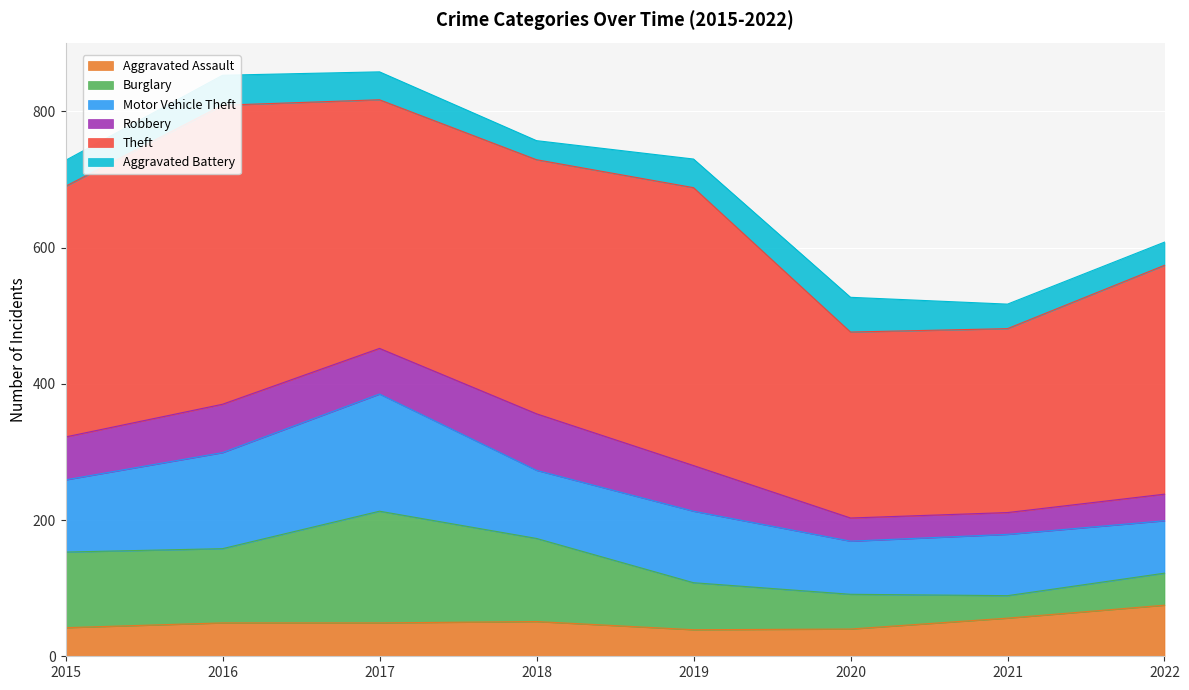

True or false: Burglary has more than 1 interior local peaks.

False